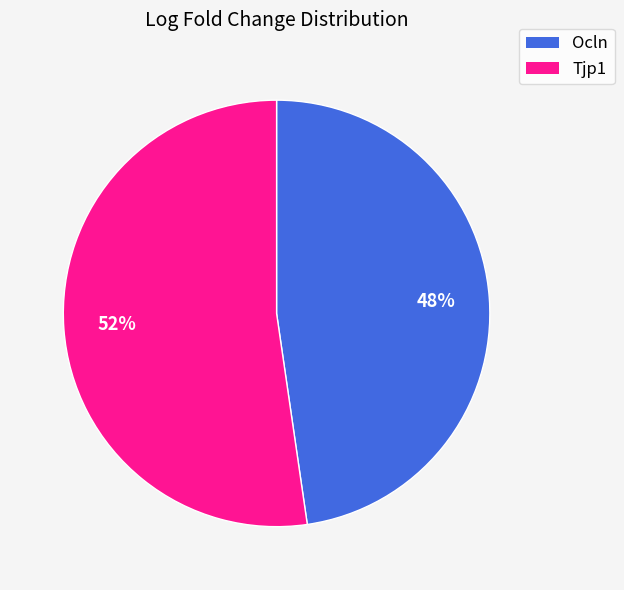

To the nearest percent, what portion does Tjp1 represent?

52%